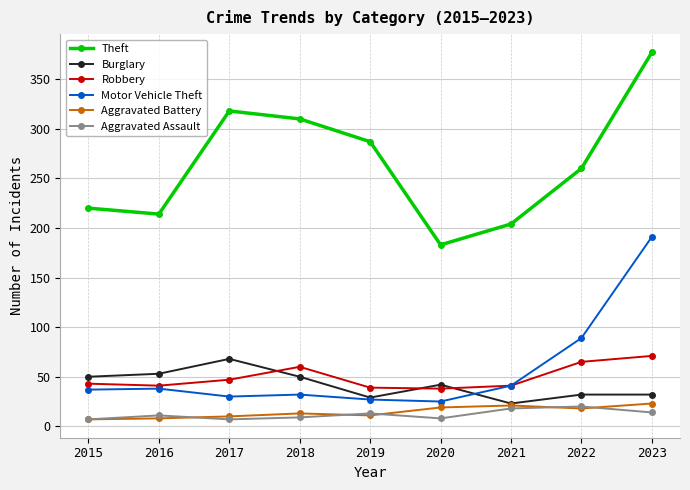

What is the lowest value of the Burglary series?

23